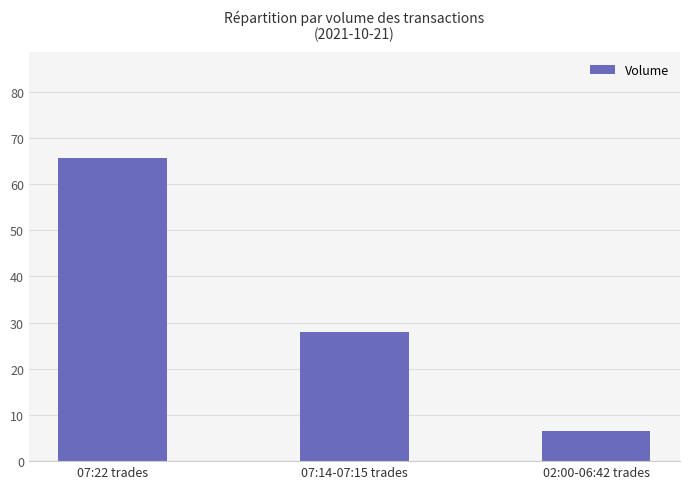

How many data points are above 27?

2